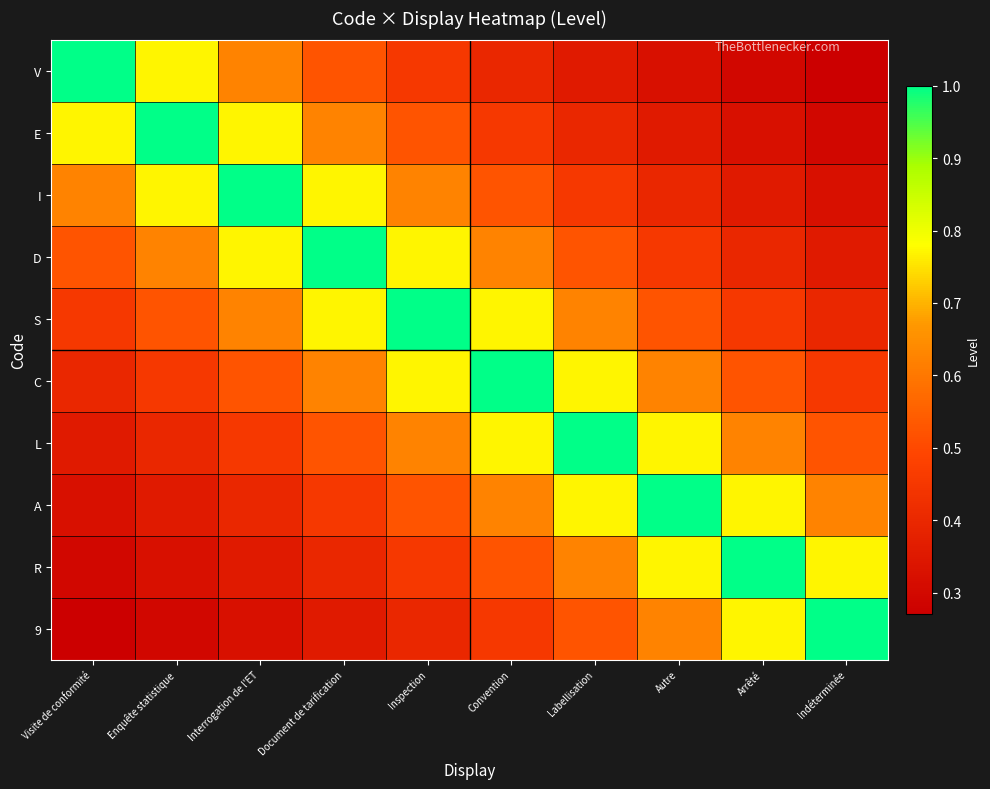

How many series are shown in this chart?

10